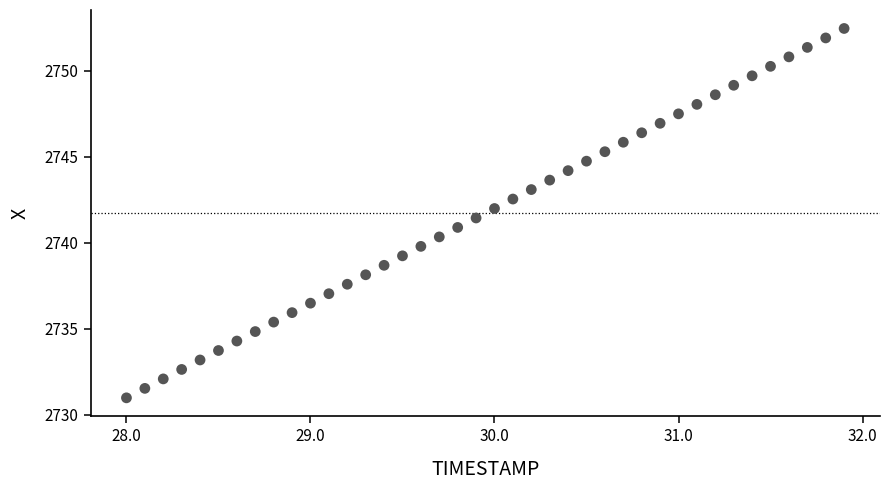

What is the range of Y values (max minus min)?

21.5